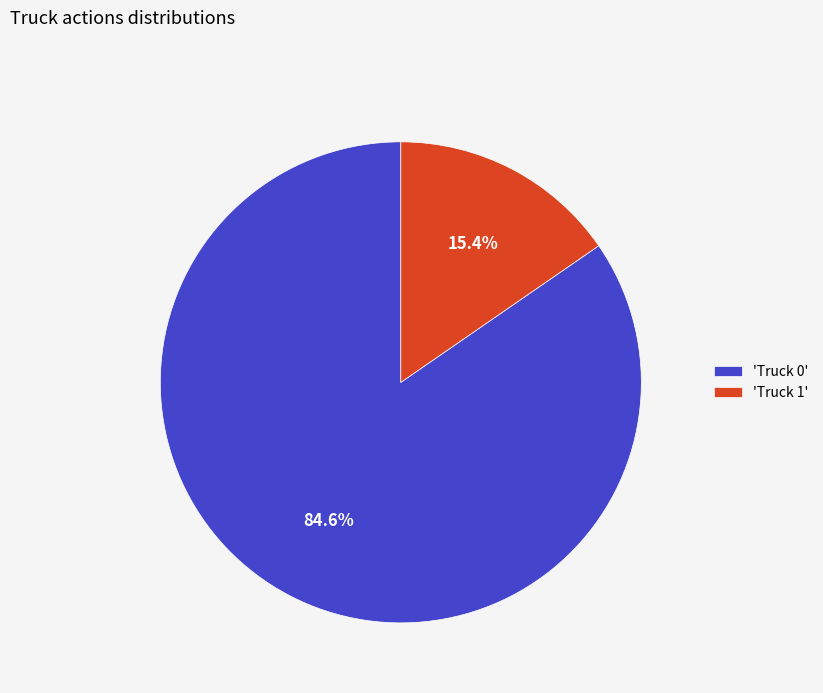

Which category has the biggest portion of the pie?

'Truck 0'